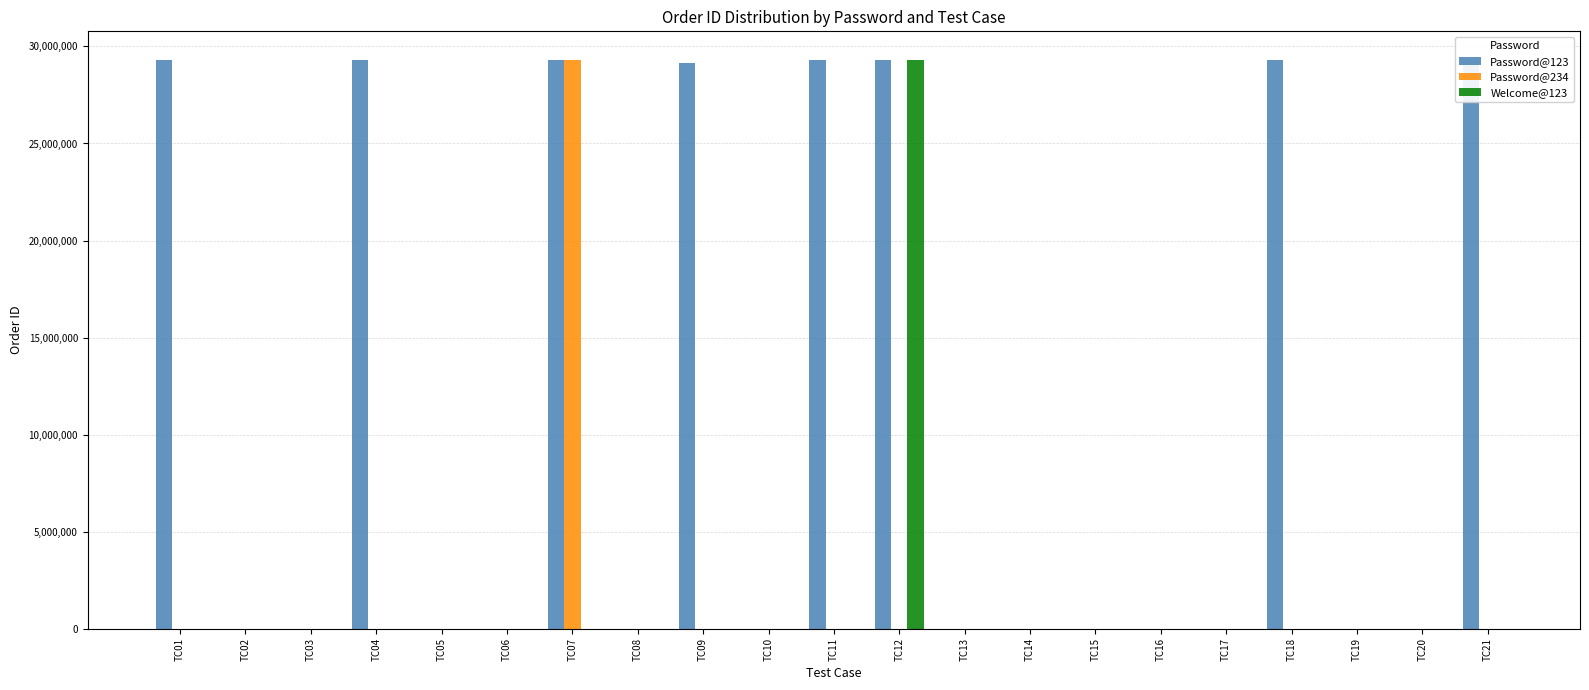

The Password@123 series shows 16749495 at TC13. True or false?

False